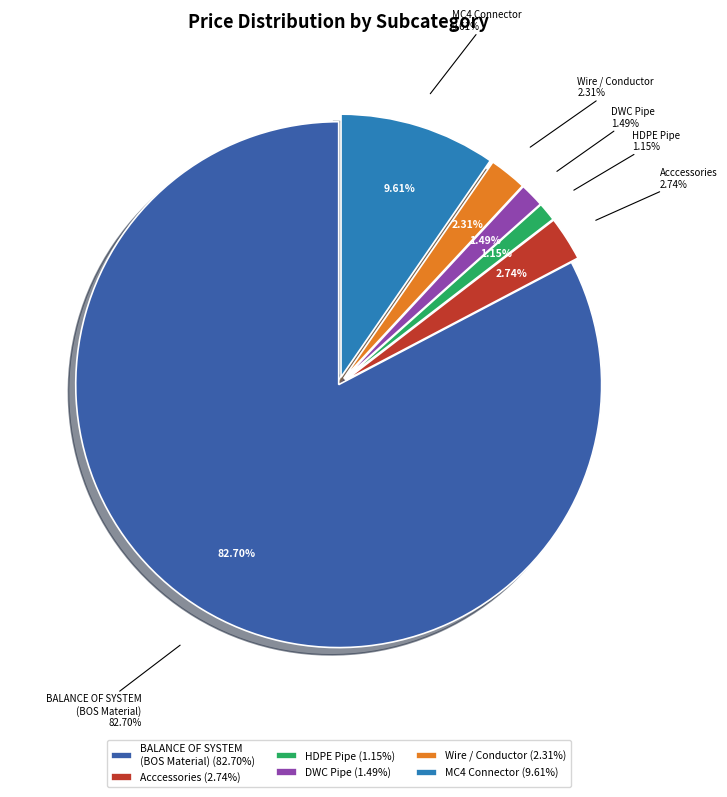

How many segments does this pie chart have?

6